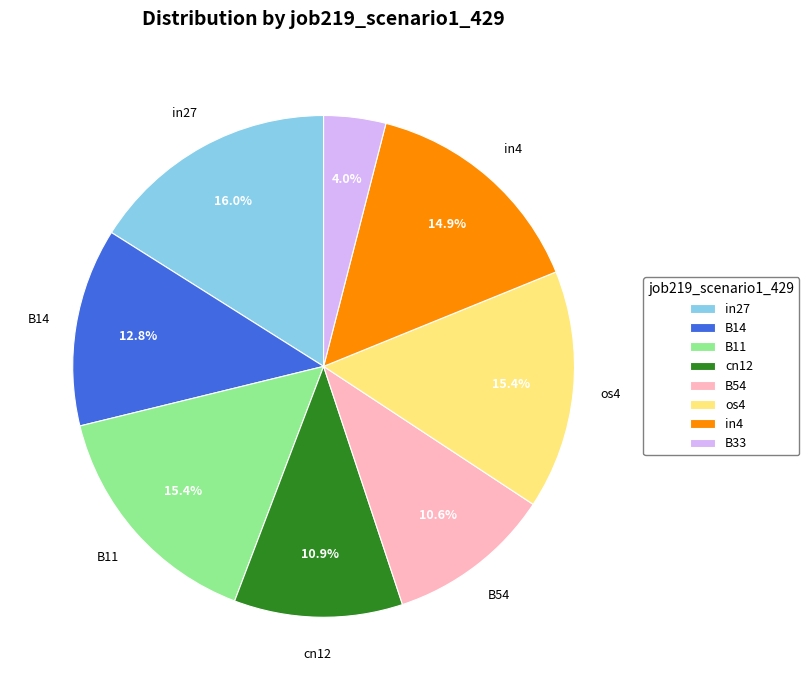

Is there a majority slice in this chart?

No